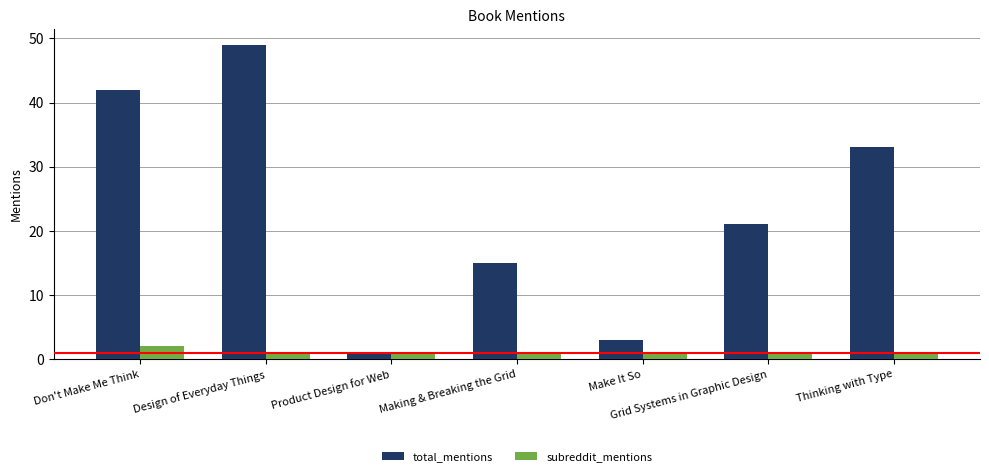

What is the average value of the subreddit_mentions series?

1